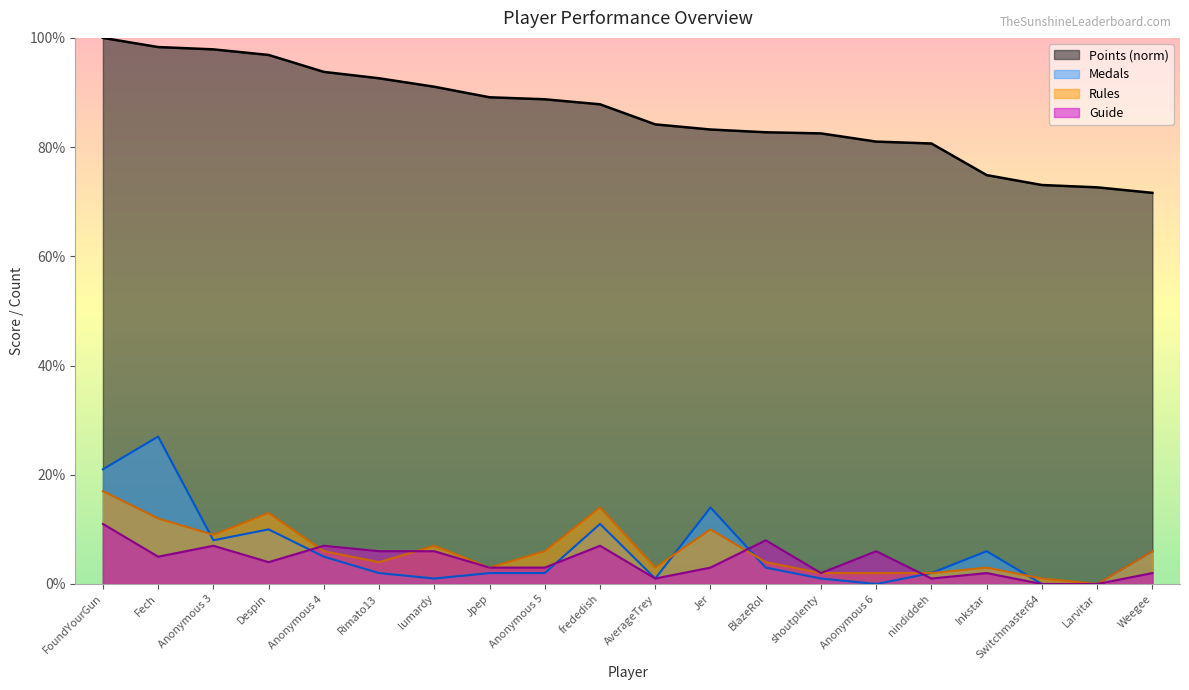

Which series has the largest total across all categories?

Points (norm)